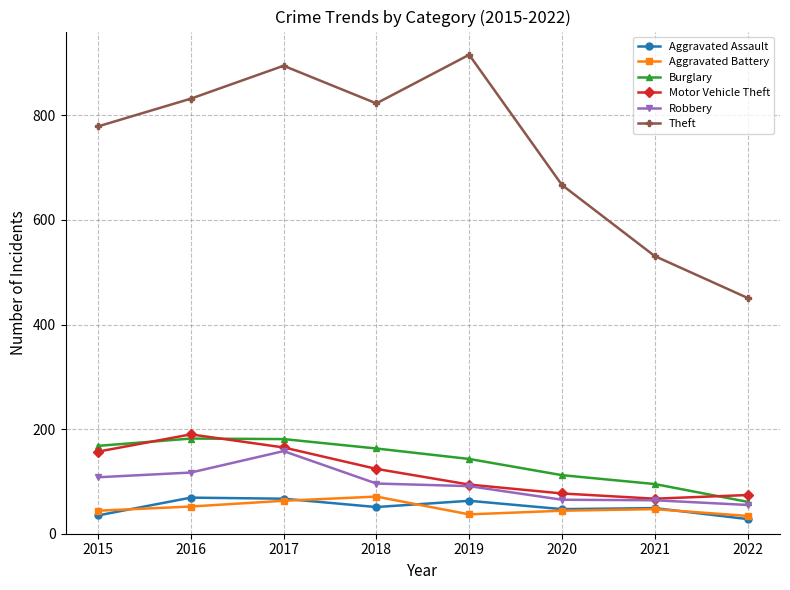

Is the value of Robbery at 2016 greater than the value of Aggravated Assault at 2020?

Yes